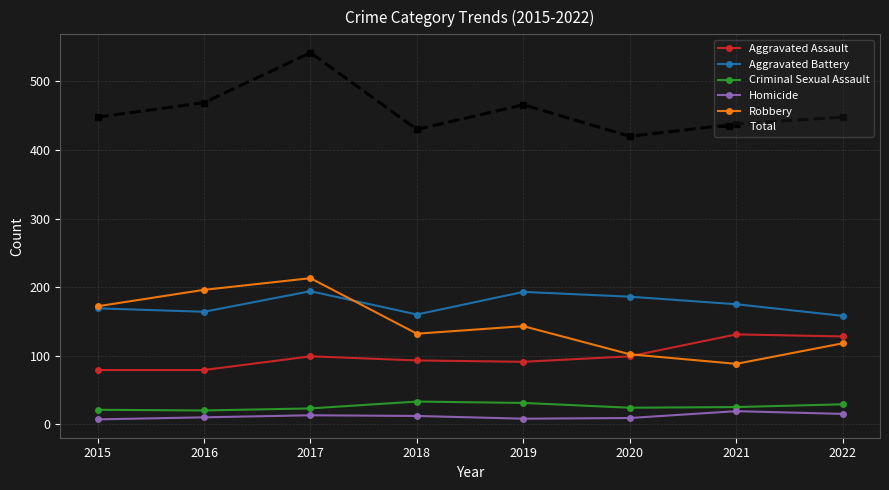

What are all the series names shown in the legend?

Aggravated Assault, Aggravated Battery, Criminal Sexual Assault, Homicide, Robbery, Total